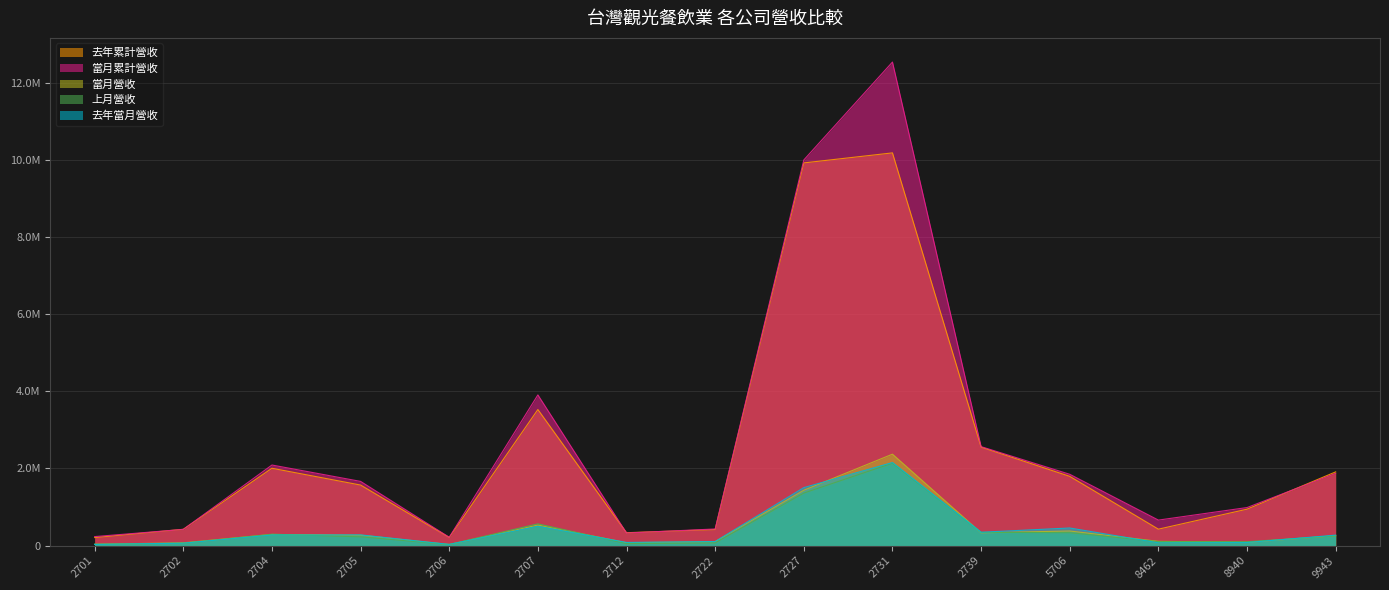

Where is the first local maximum for 去年當月營收?

2705